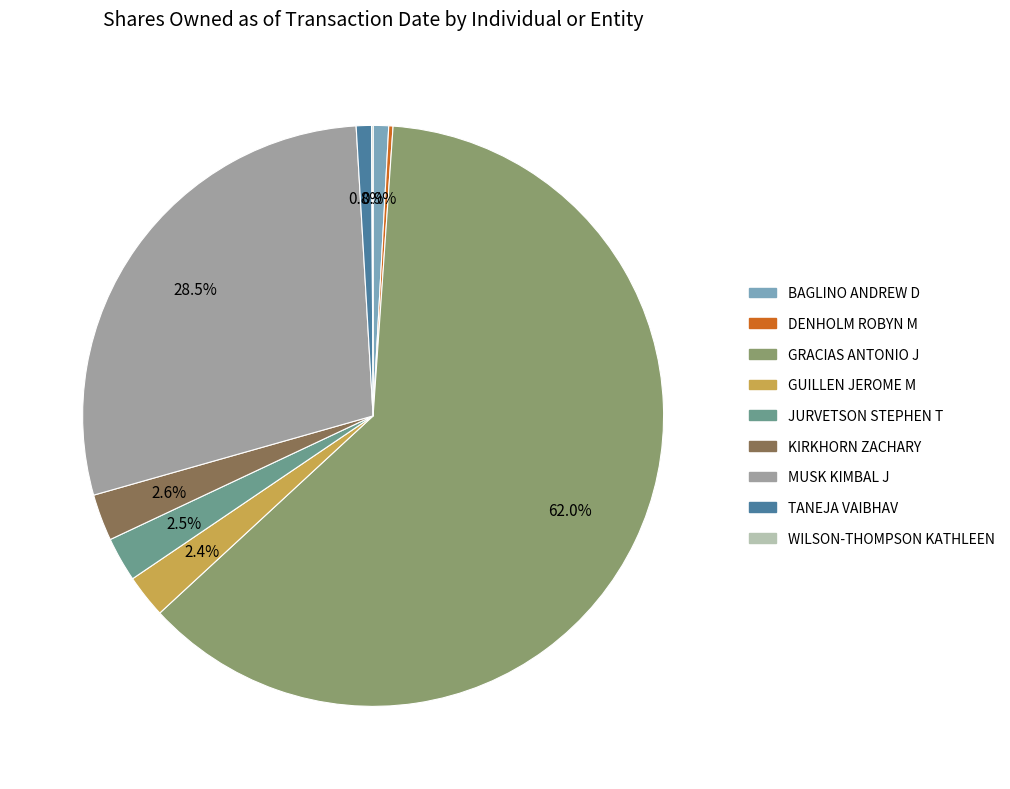

Does any single category account for the majority?

Yes